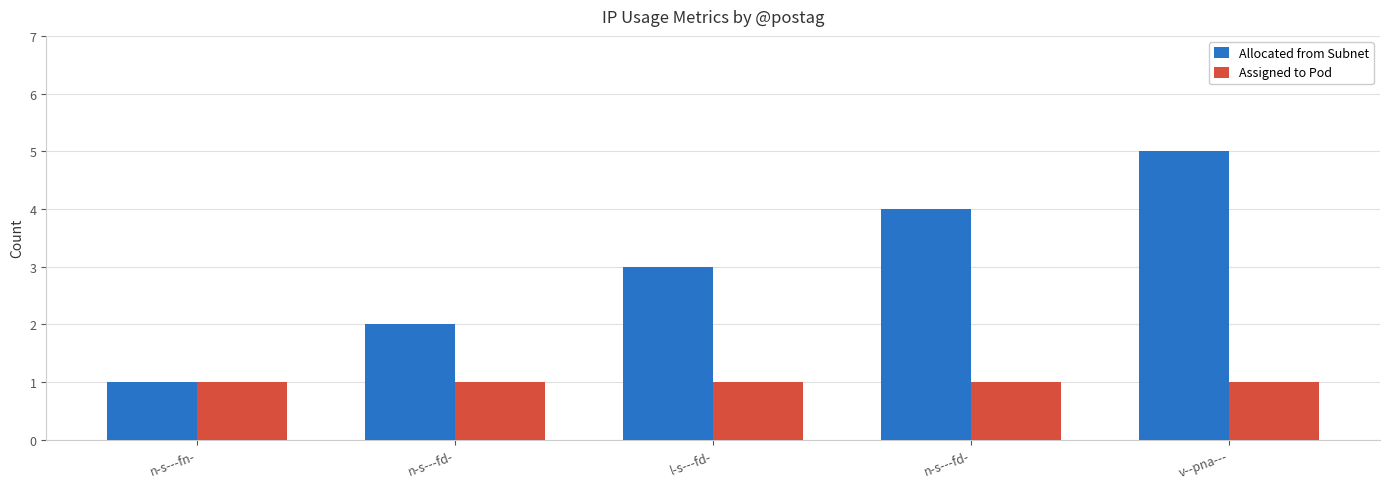

Count the number of data series in this chart.

2